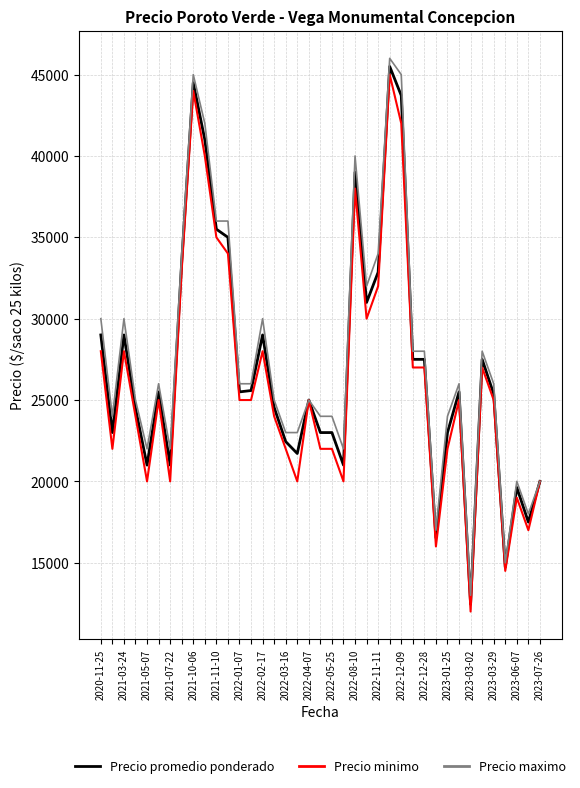

True or false: Precio promedio ponderado has more than 0 interior local peaks.

True